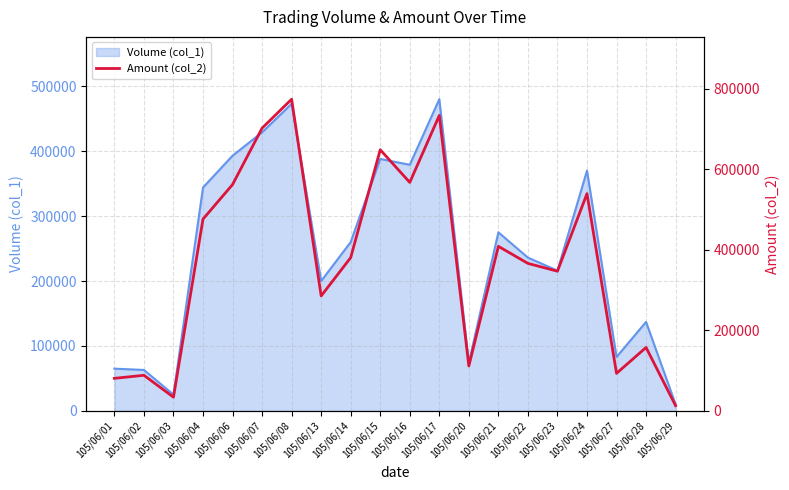

Which category has the highest value across all series?

105/06/08